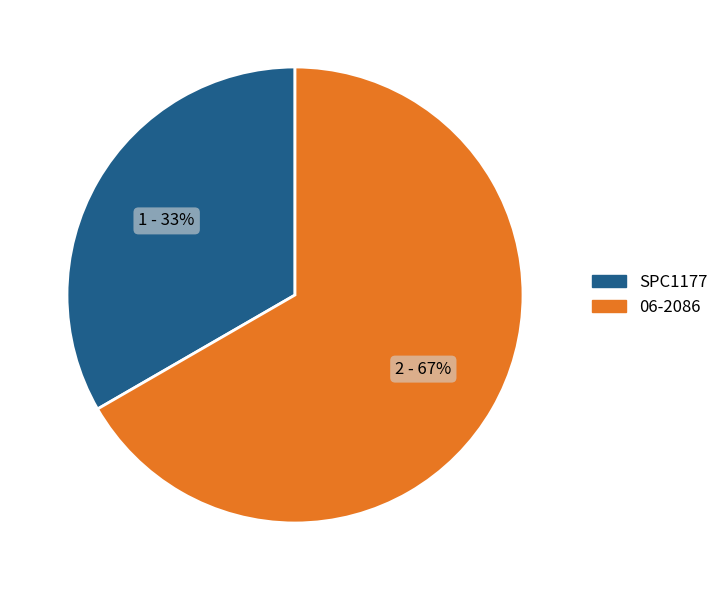

The SPC1177 slice represents 28% of the pie. True or false?

False